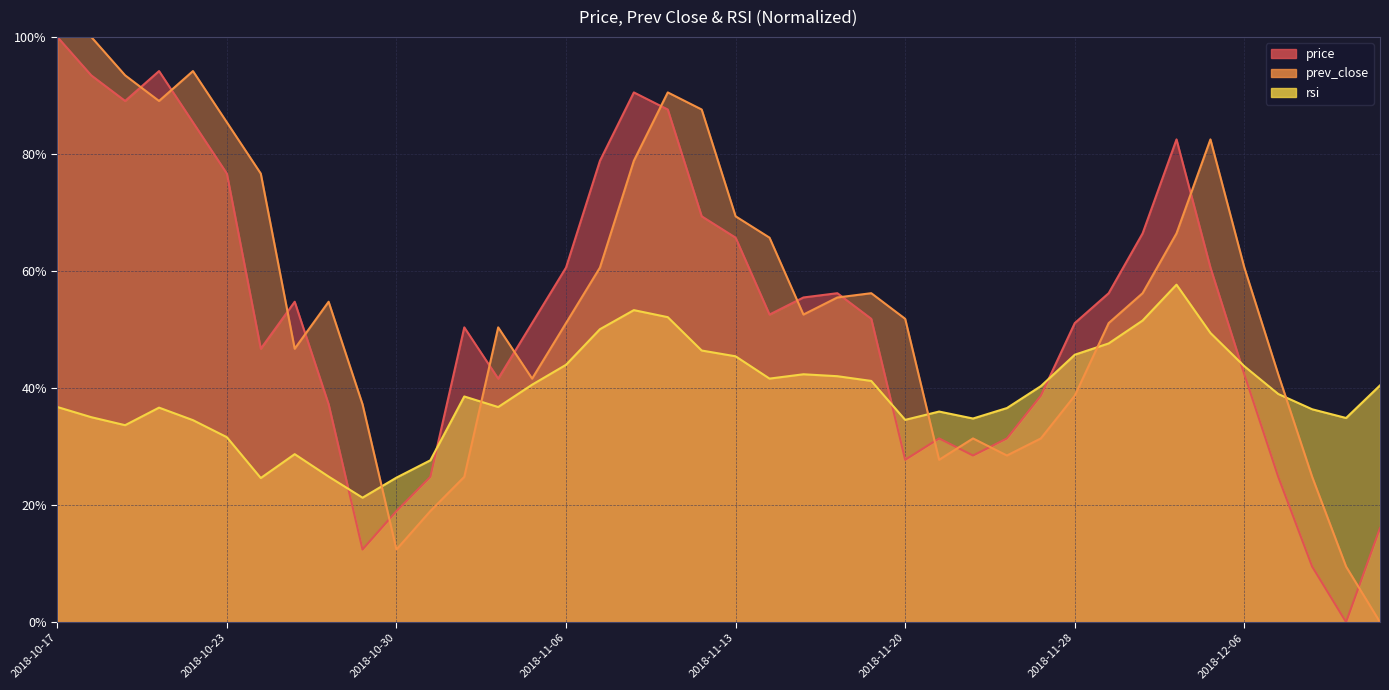

Between which two adjacent categories do rsi and prev_close first intersect?

2018-10-29 and 2018-10-30